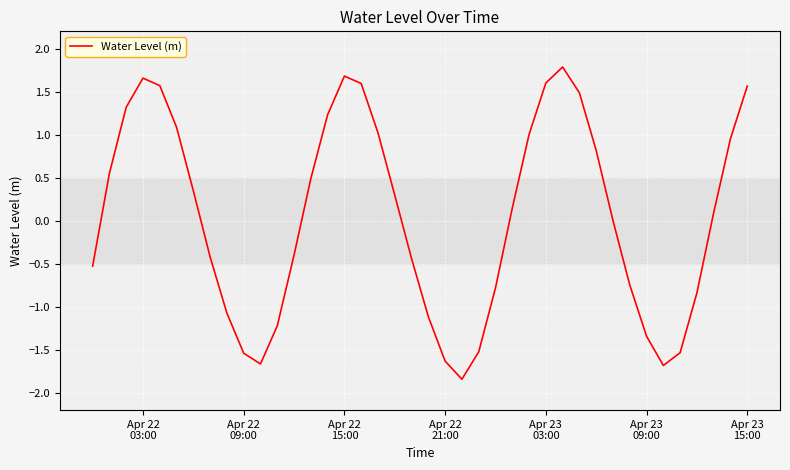

What is the greatest value displayed?

1.8